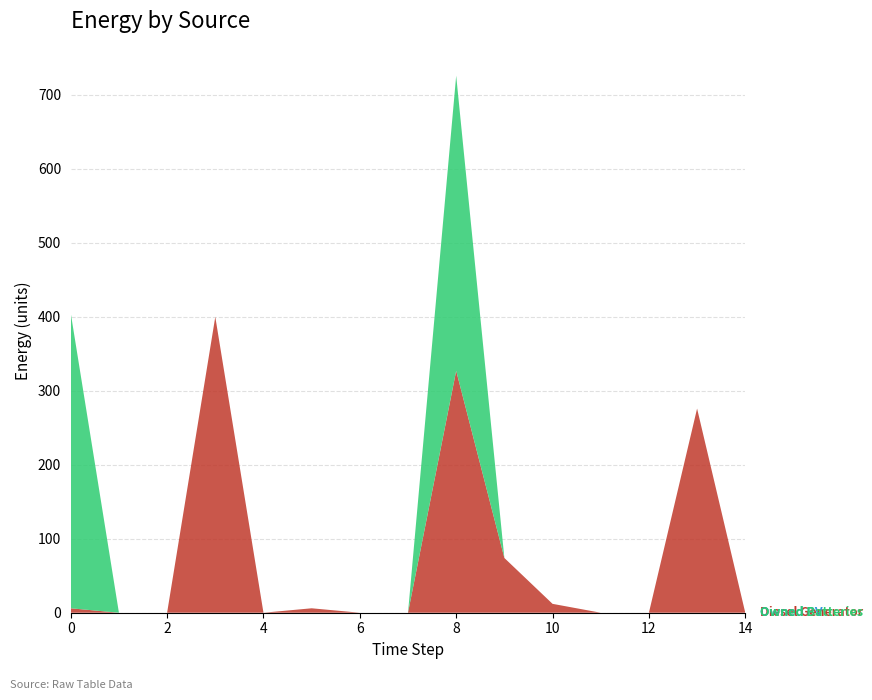

Reading left to right, extract all data points from this chart.

Diesel Generator: 0=6	1=0	2=0	3=400	4=0	5=6	6=0	7=0	8=327	9=74	10=12	11=0	12=0	13=276	14=0
Owned PV: 0=0	1=0	2=0	3=0	4=0	5=0	6=0	7=0	8=0	9=0	10=0	11=0	12=0	13=0	14=0
Owned Batteries: 0=399	1=0	2=0	3=0	4=0	5=0	6=0	7=0	8=399	9=0	10=0	11=0	12=0	13=0	14=0